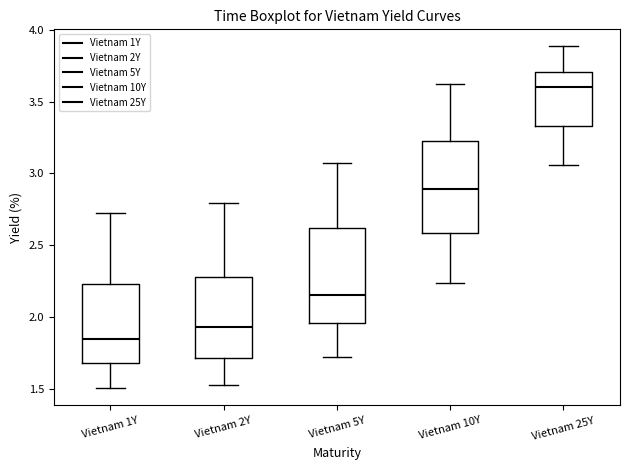

Reading left to right, transcribe this box plot: for each box, give where its median line is, the range the box spans, and where its two whiskers end, as read against the y-axis. The values are not printed on the chart, so give them approximately, as read against the axis.

Vietnam 1Y: median 1.85, box 1.70 to 2.25, whiskers 1.50 to 2.70
Vietnam 2Y: median 1.95, box 1.70 to 2.30, whiskers 1.55 to 2.80
Vietnam 5Y: median 2.15, box 1.95 to 2.60, whiskers 1.70 to 3.05
Vietnam 10Y: median 2.90, box 2.60 to 3.25, whiskers 2.25 to 3.60
Vietnam 25Y: median 3.60, box 3.35 to 3.70, whiskers 3.05 to 3.90